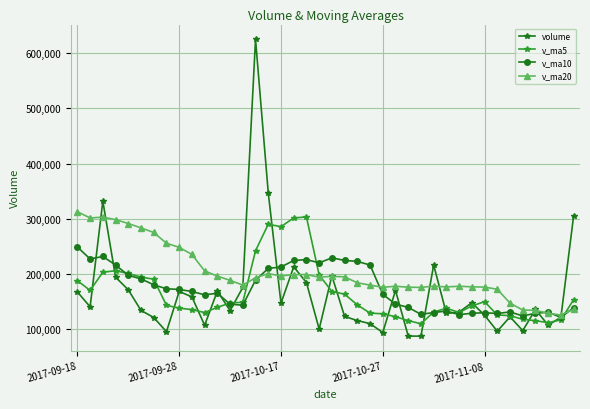

Which series has the widest spread of values?

volume